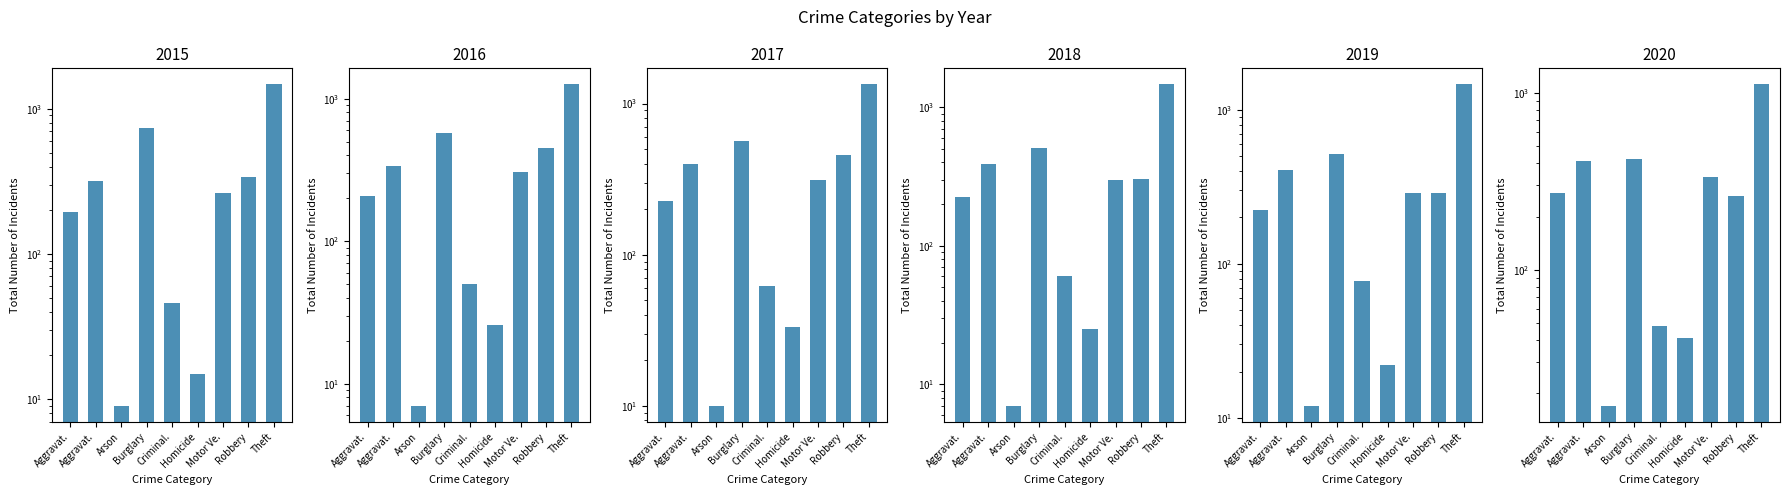

At how many categories does at least one series exceed 444?

3